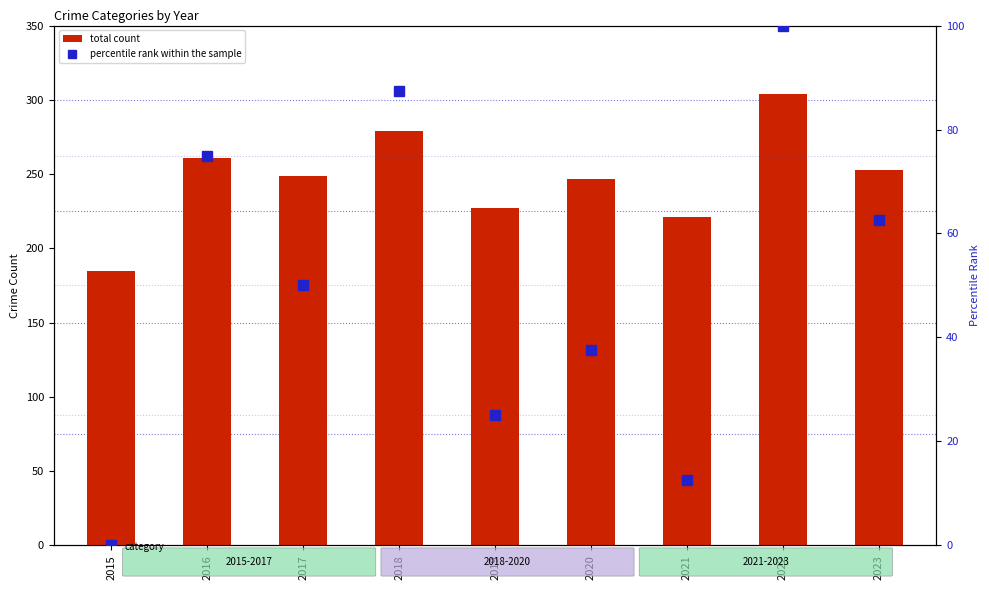

What is the sum of the percentile rank within the sample values at 2022 and 2016?

175.0